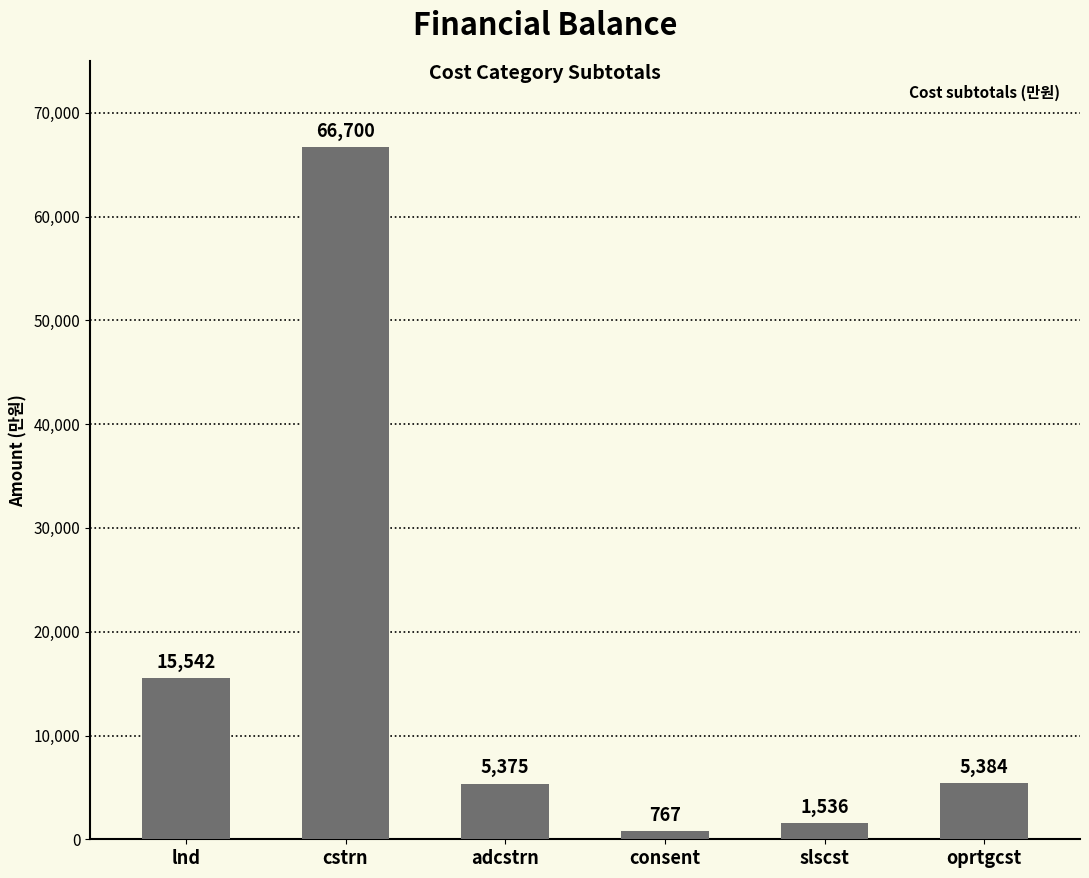

Is it true that the value at lnd is 22362?

False